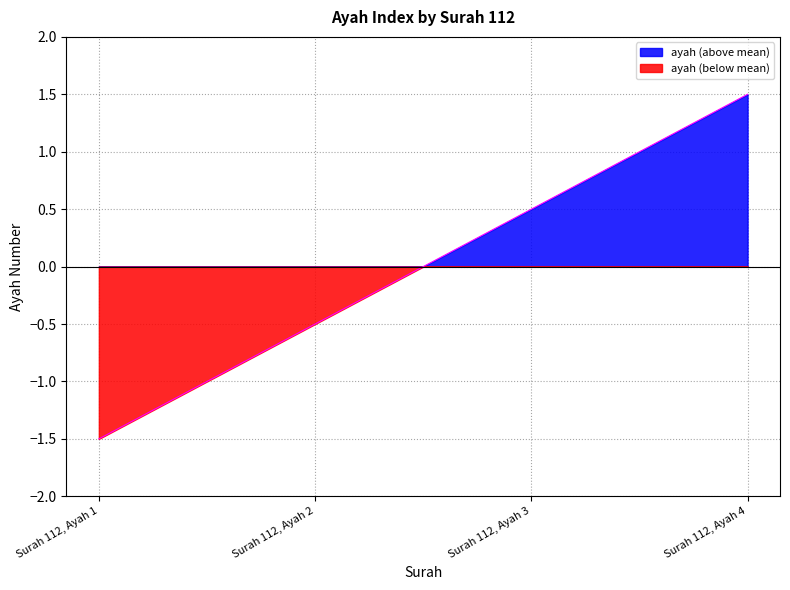

How many categories are shown in the chart?

400